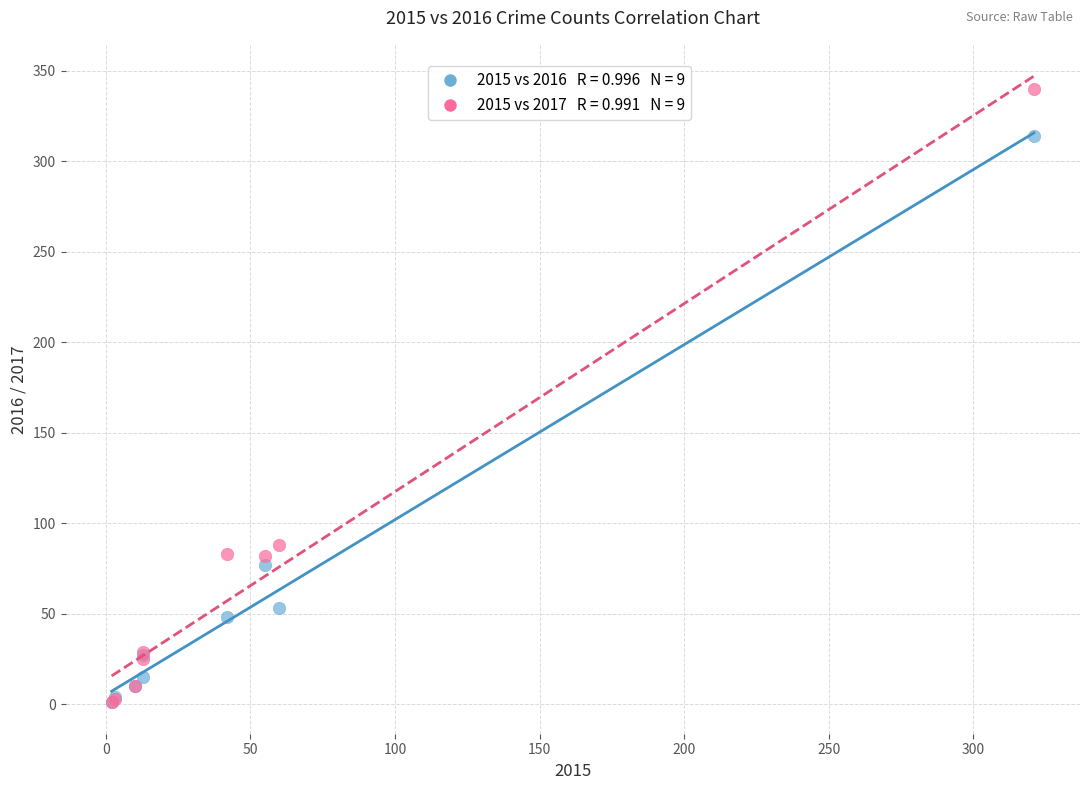

Across all series, what Y value is closest to 170?

88